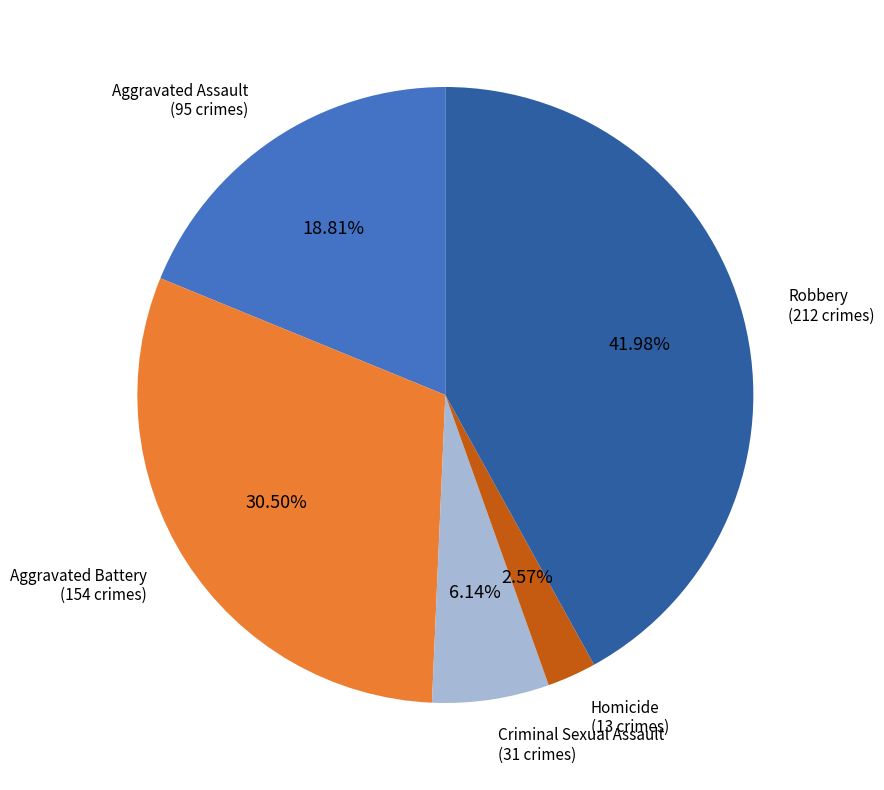

Is Criminal Sexual Assault the majority of the pie?

No